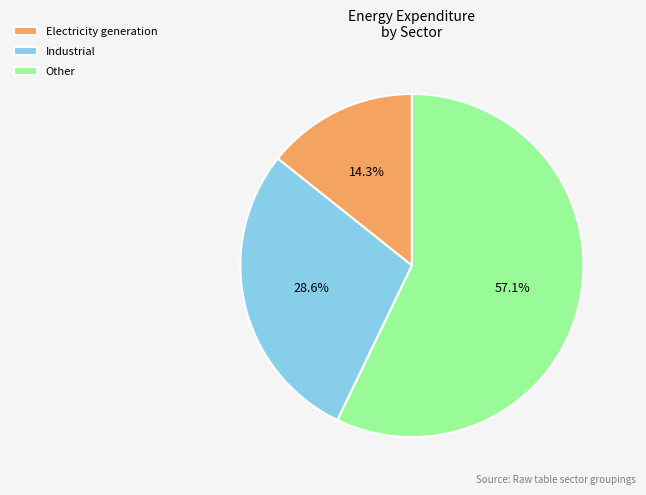

Between Electricity generation and Industrial, which is larger?

Industrial